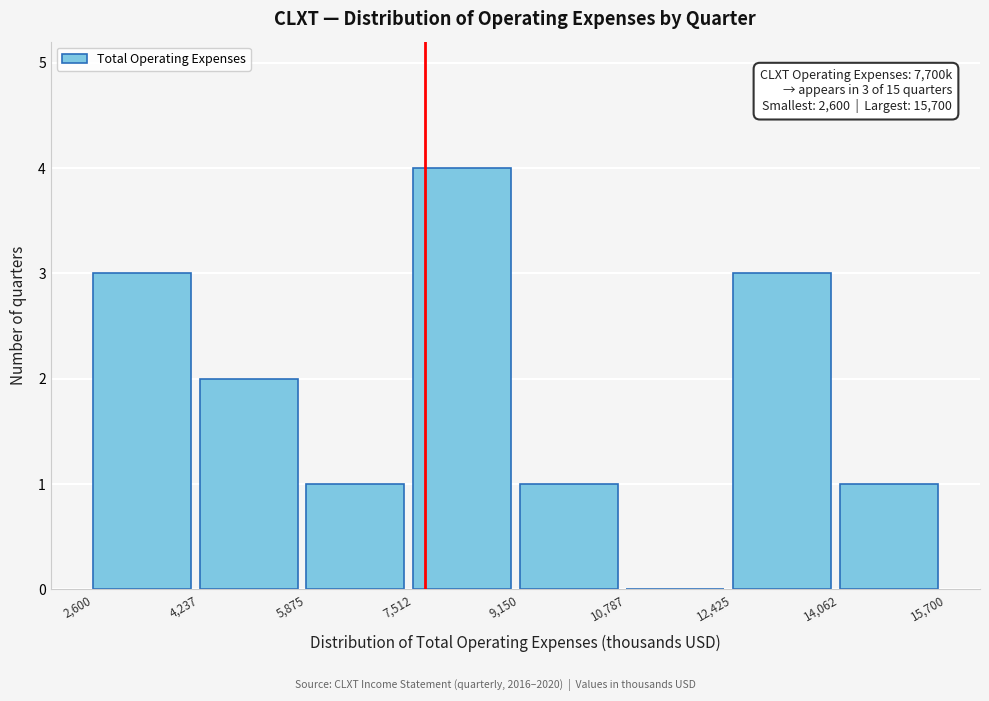

Over which range of the x-axis is the bar tallest?

7,512 to 9,150